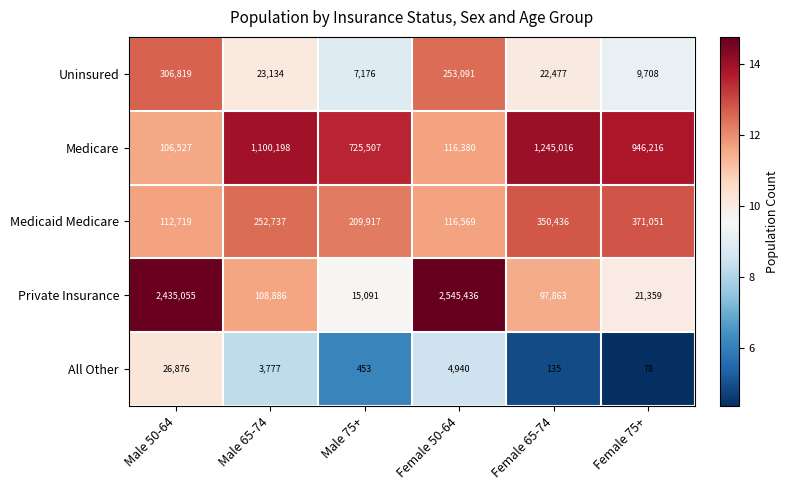

What is the total value across all series at Male 65-74?

1488732